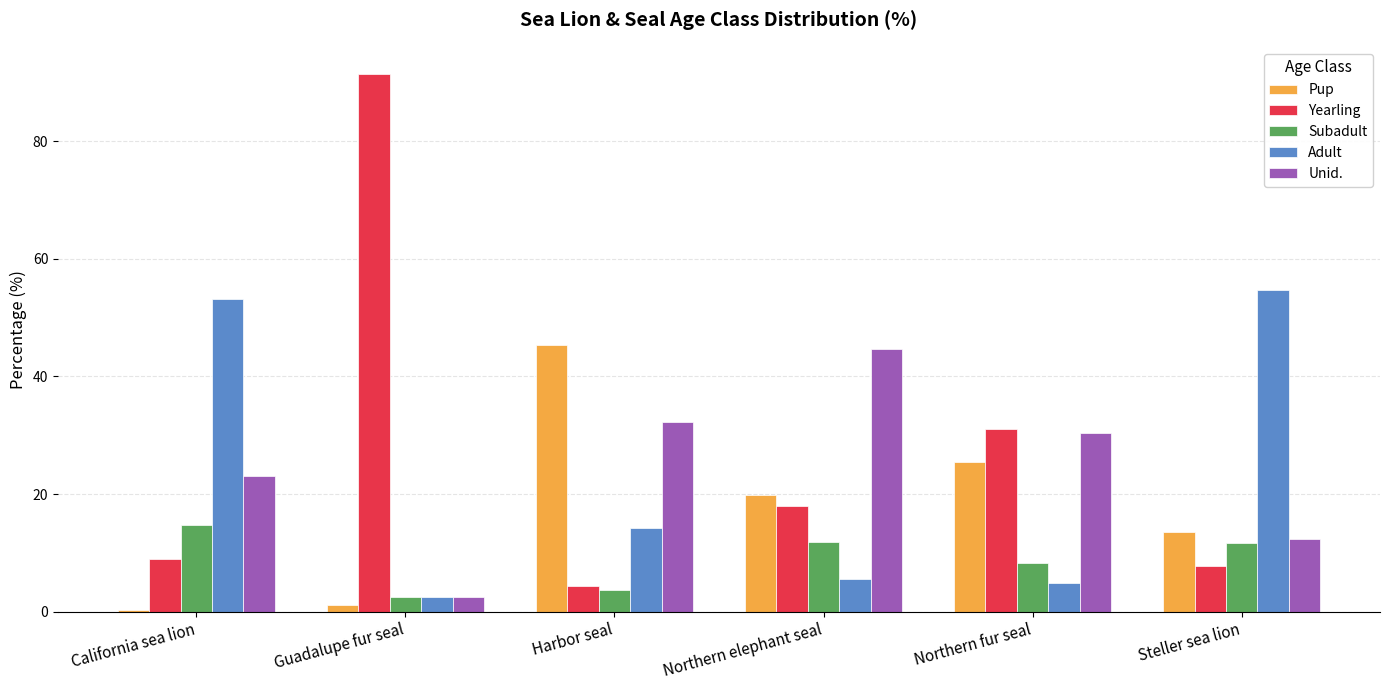

What is the average value of the Subadult series?

8.8